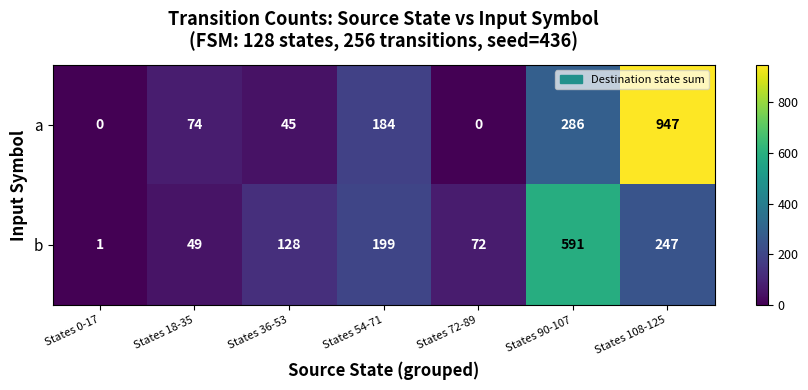

Reading right to left, extract all data points from this chart.

a: 947	286	0	184	45	74	0
b: 247	591	72	199	128	49	1